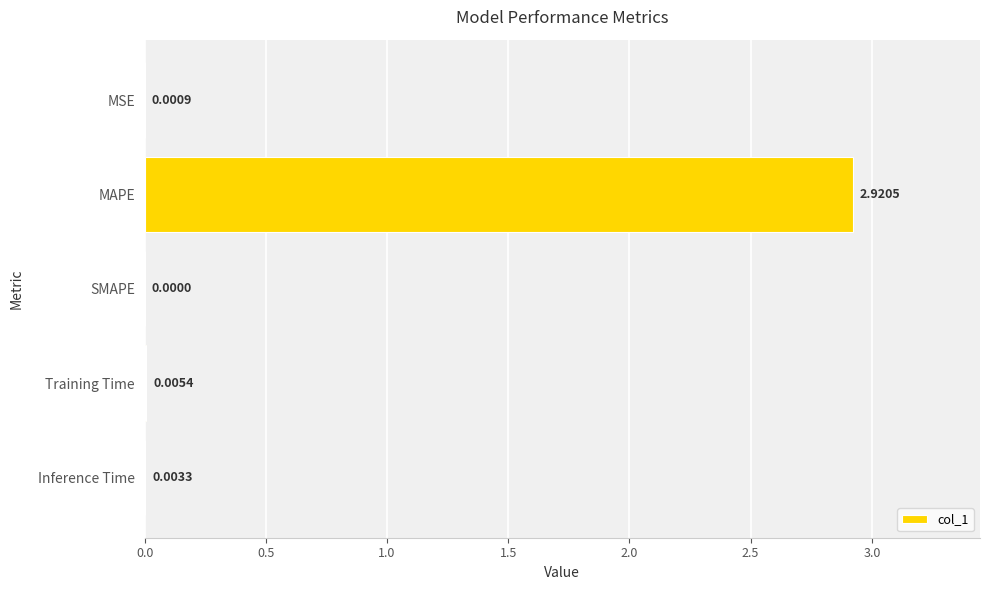

Which has a higher value, MSE or MAPE?

MAPE